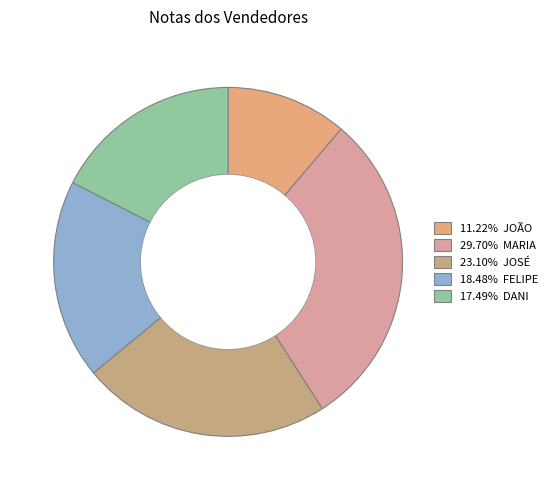

Count the number of slices in the pie.

5